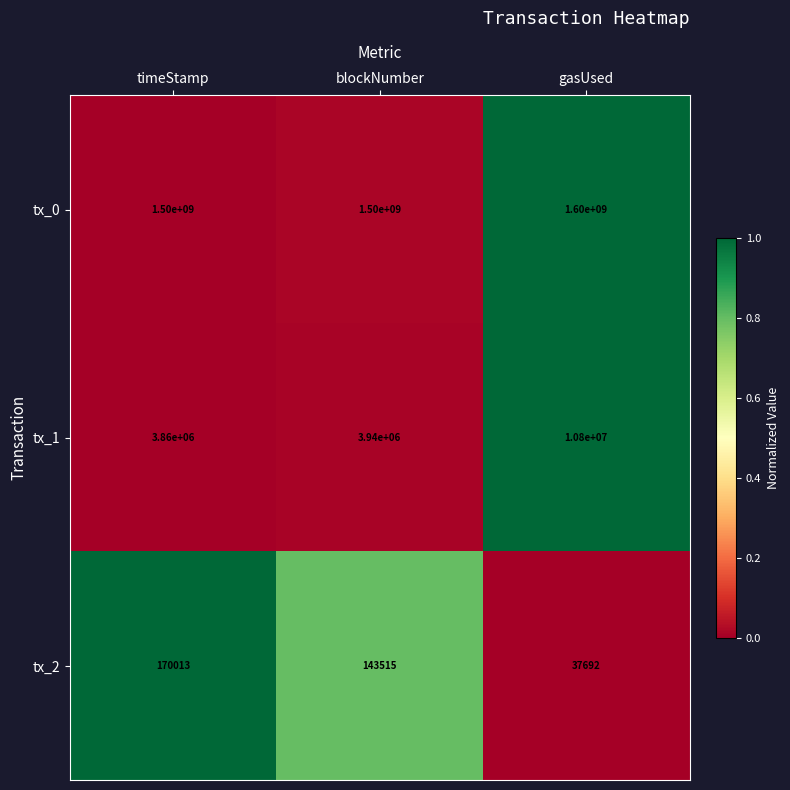

At which category is the sum across all series the highest?

gasUsed